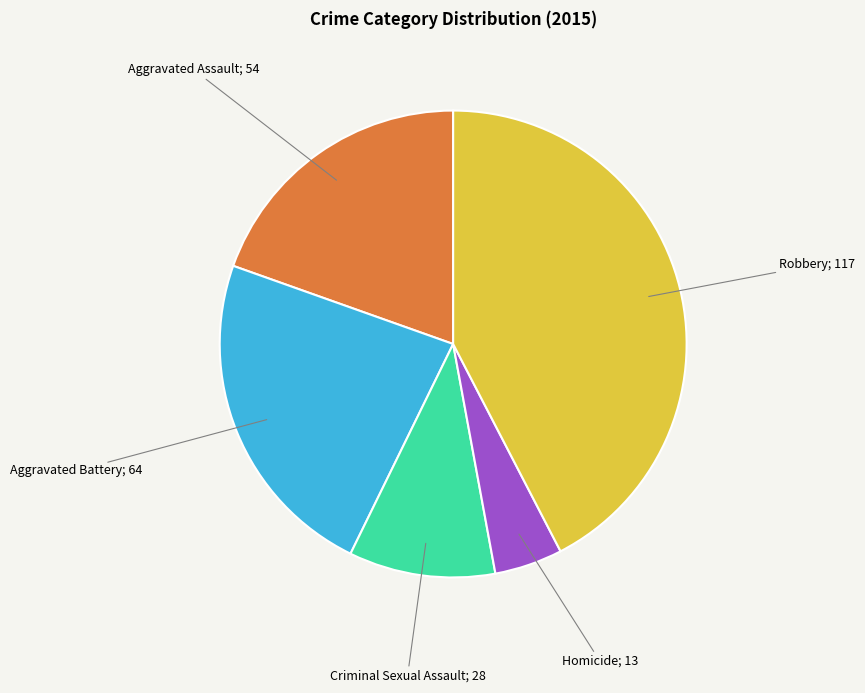

Is there any slice that represents more than half of the pie?

No